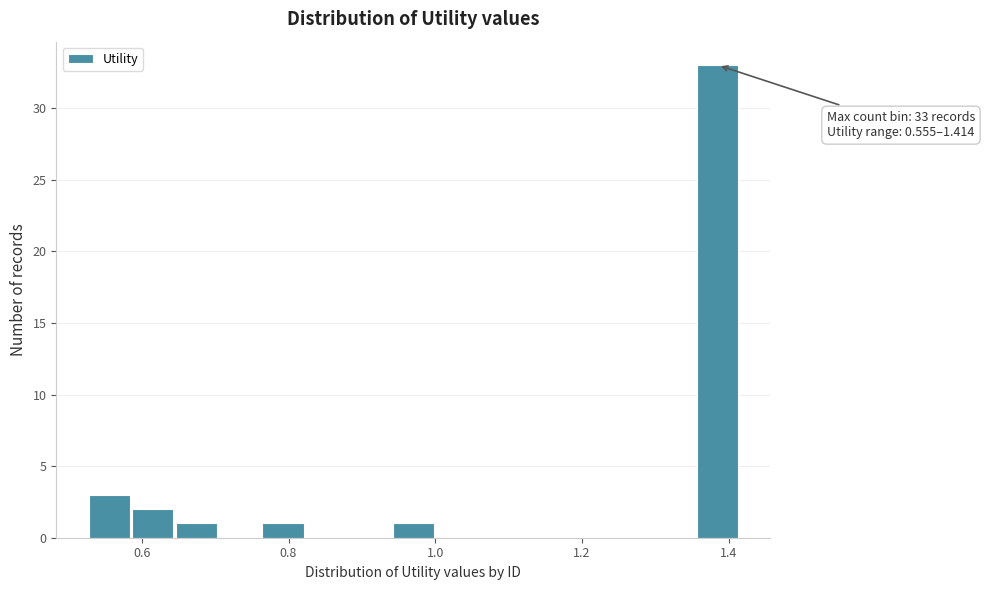

Read against the x-axis, roughly where is the centre of the tallest bar?

1.38